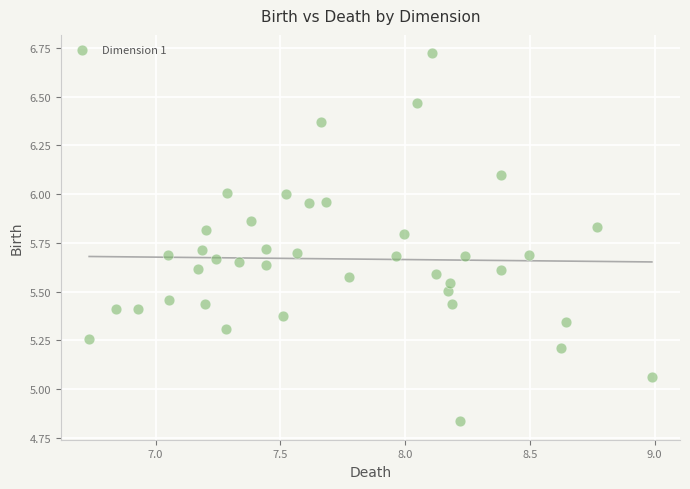

What is the range of Y values (max minus min)?

1.9